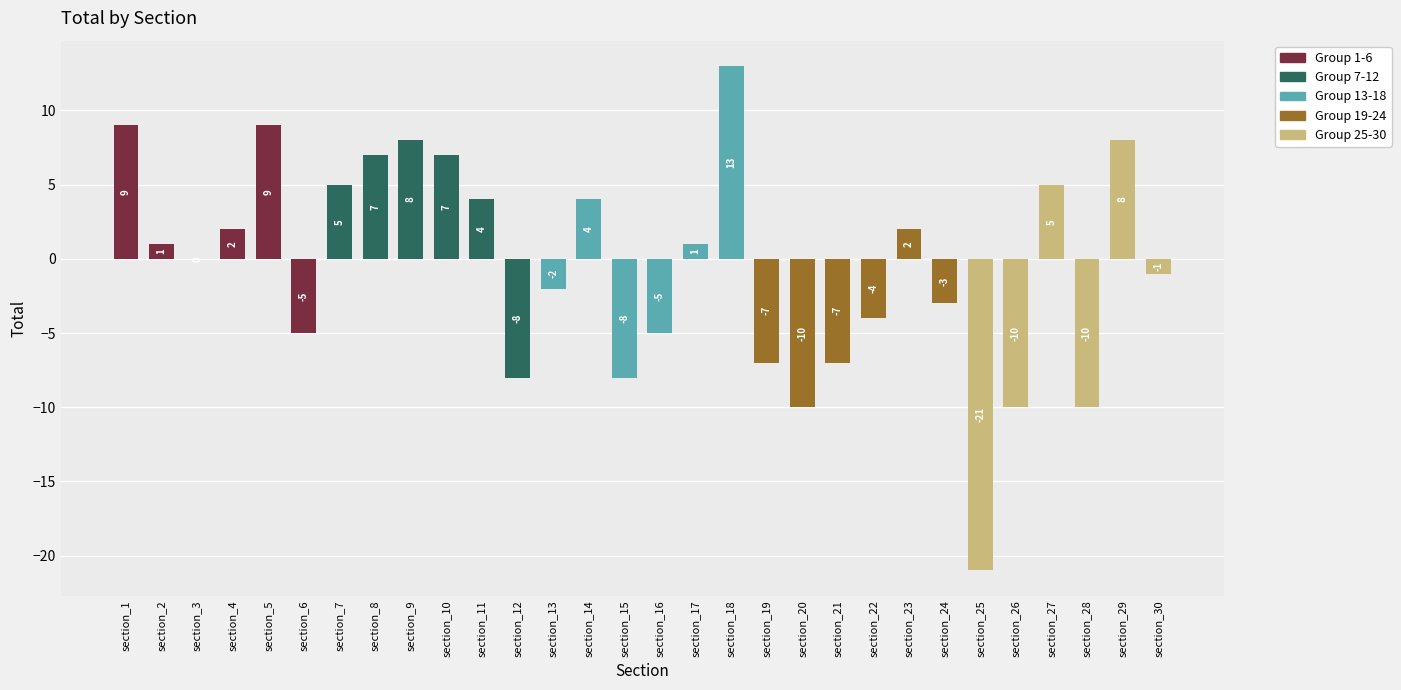

True or false: the data shows -7 at section_28.

False